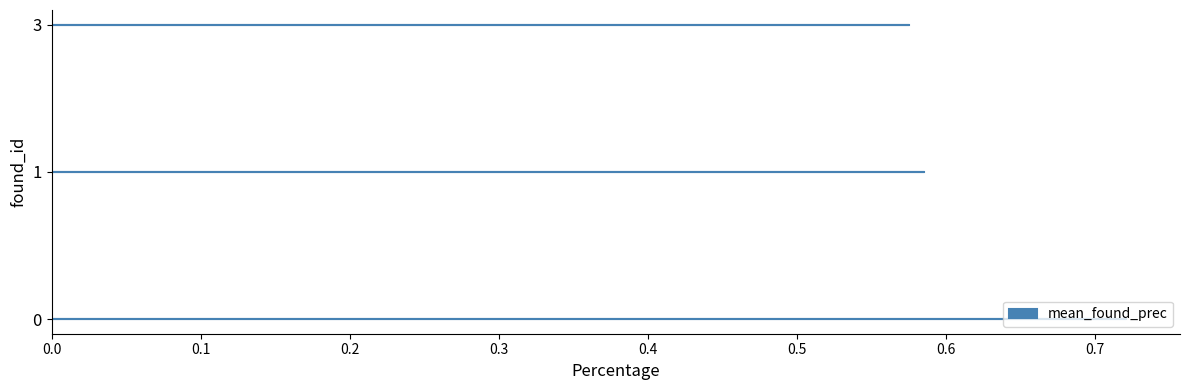

What is the change in value from 0 to 1?

-0.1